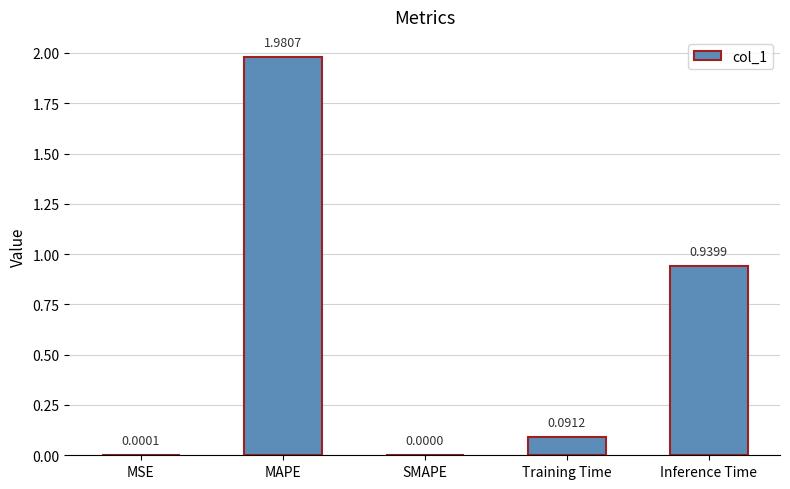

Which has a higher value, MAPE or Inference Time?

MAPE